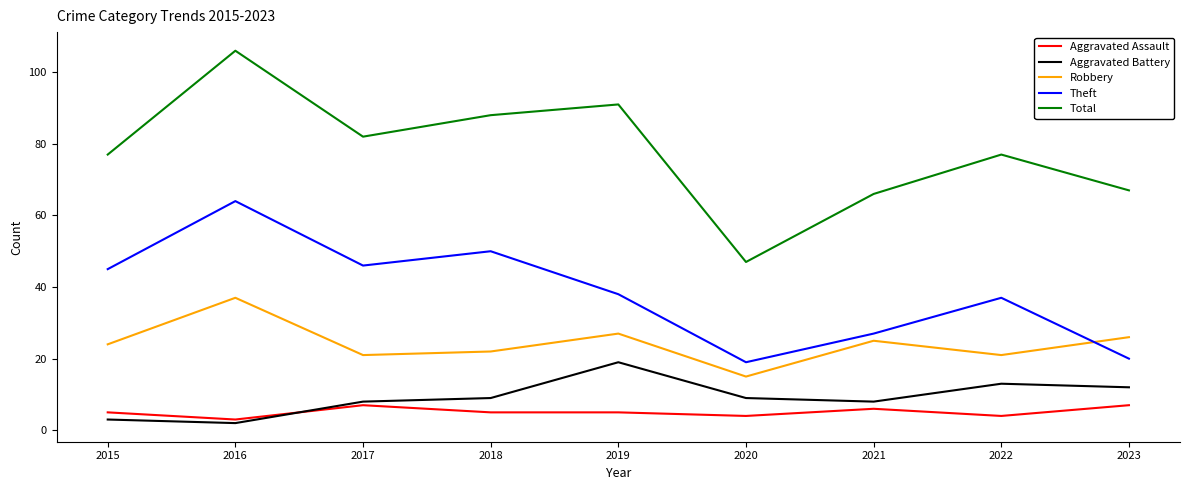

At which category does Robbery reach its first local valley?

2017